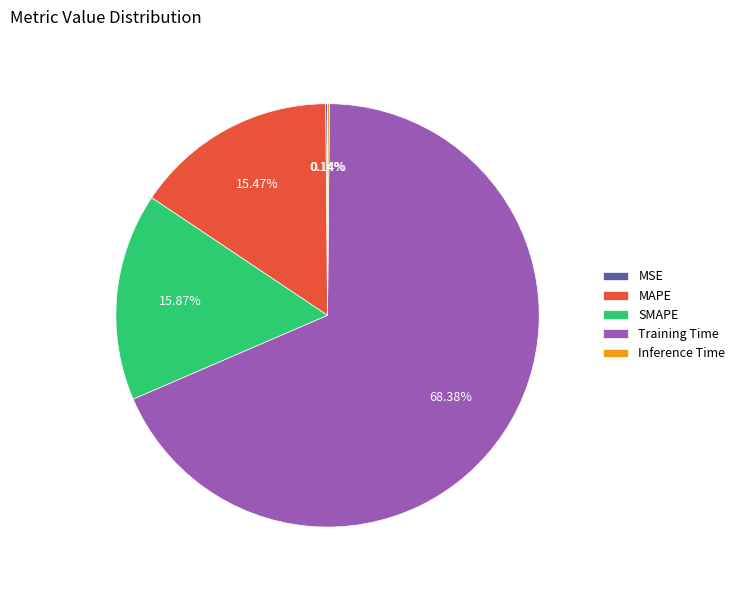

Combined, what portion of the pie is MAPE and SMAPE?

31.3%